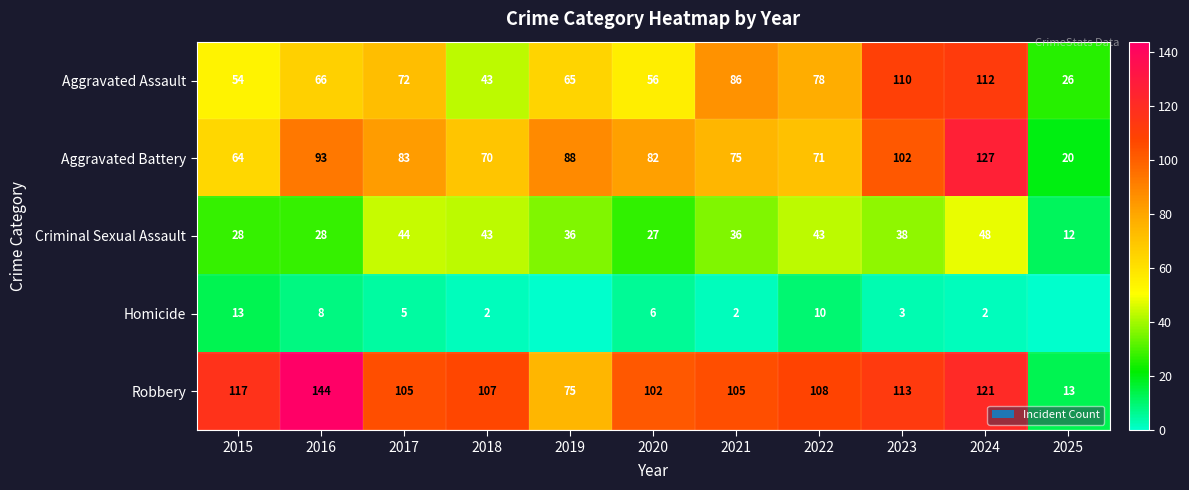

Is the value of Homicide at 2016 greater than the value of Robbery at 2023?

No